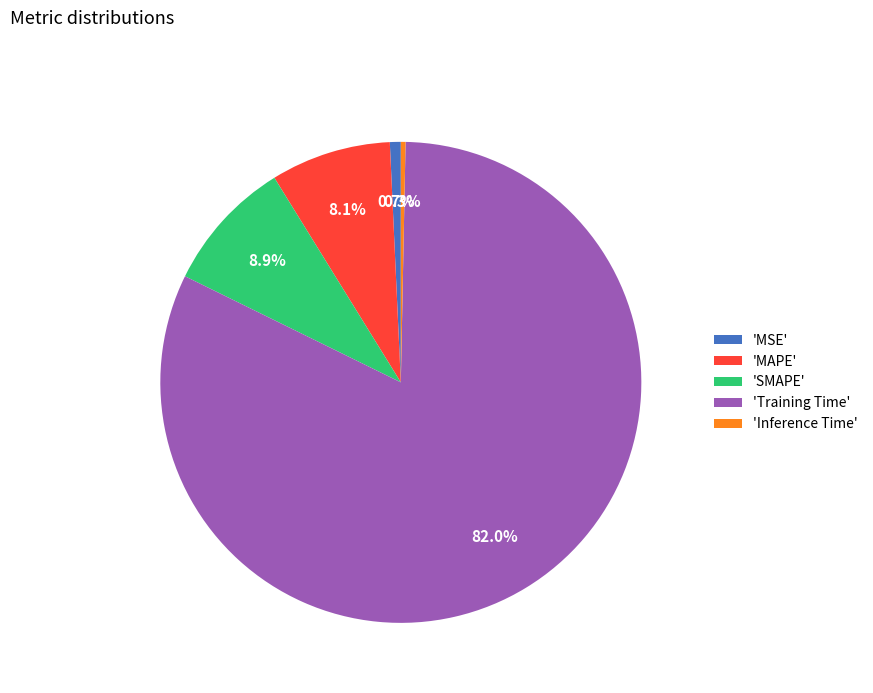

Does 'Training Time' account for over 50% of the chart?

Yes